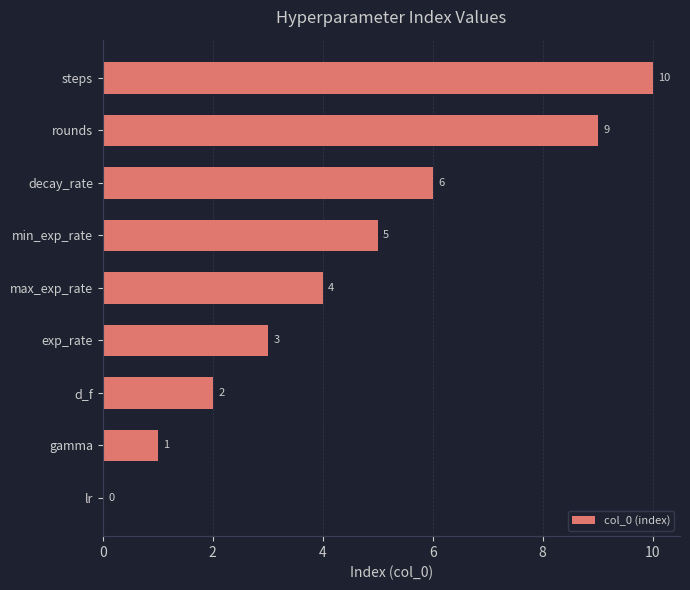

True or false: the data shows 4 at d_f.

False